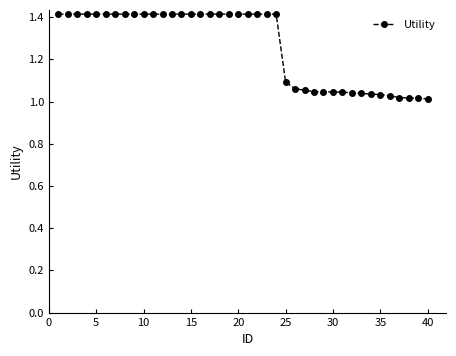

What is the value of the 20th point from the left?

1.4